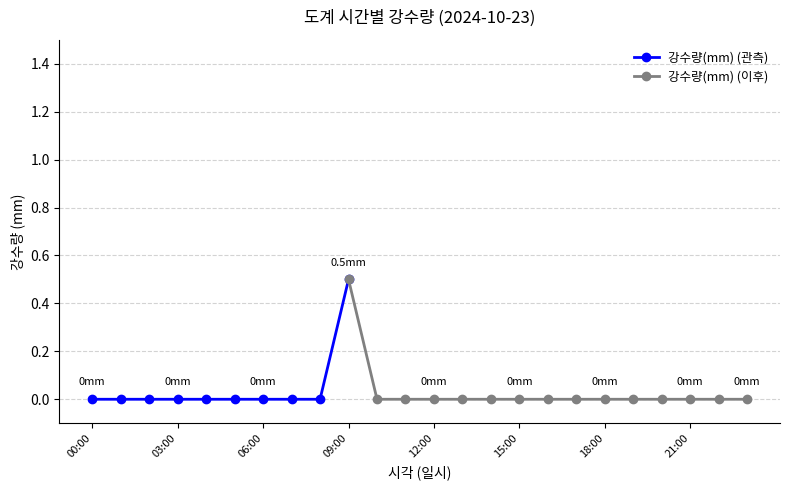

List the labels in order of value, largest first.

09:00, 00:00, 01:00, 02:00, 03:00, 04:00, 05:00, 06:00, 07:00, 08:00, 10:00, 11:00, 12:00, 13:00, 14:00, 15:00, 16:00, 17:00, 18:00, 19:00, 20:00, 21:00, 22:00, 23:00